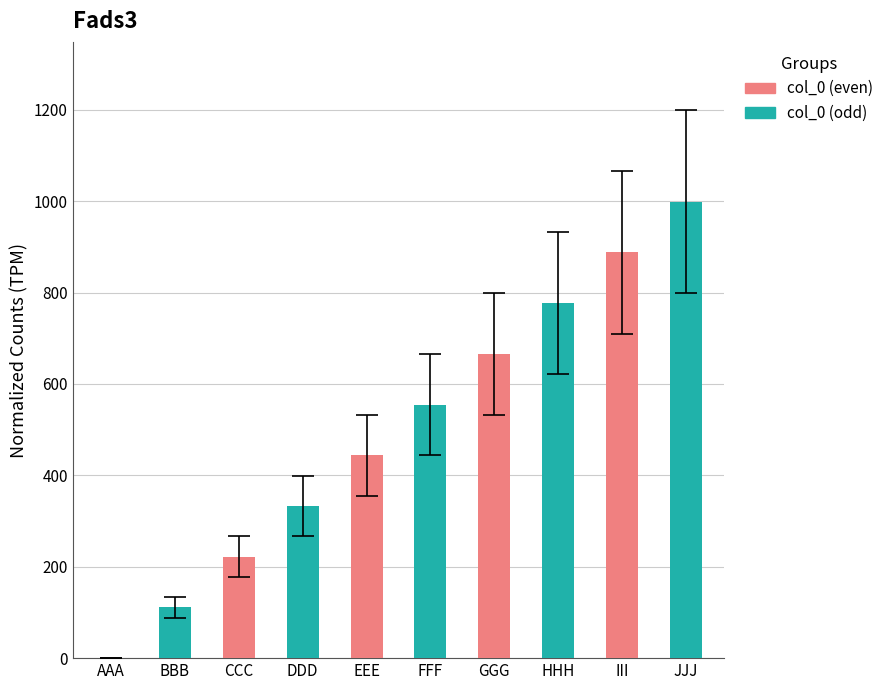

Count the values in the range 222 to 777.

6